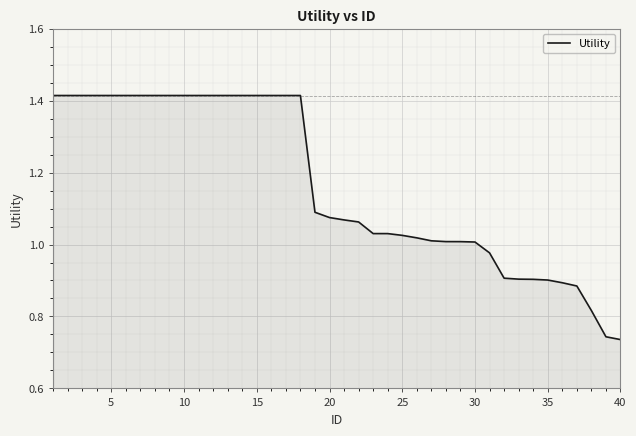

What is the average value?

1.2